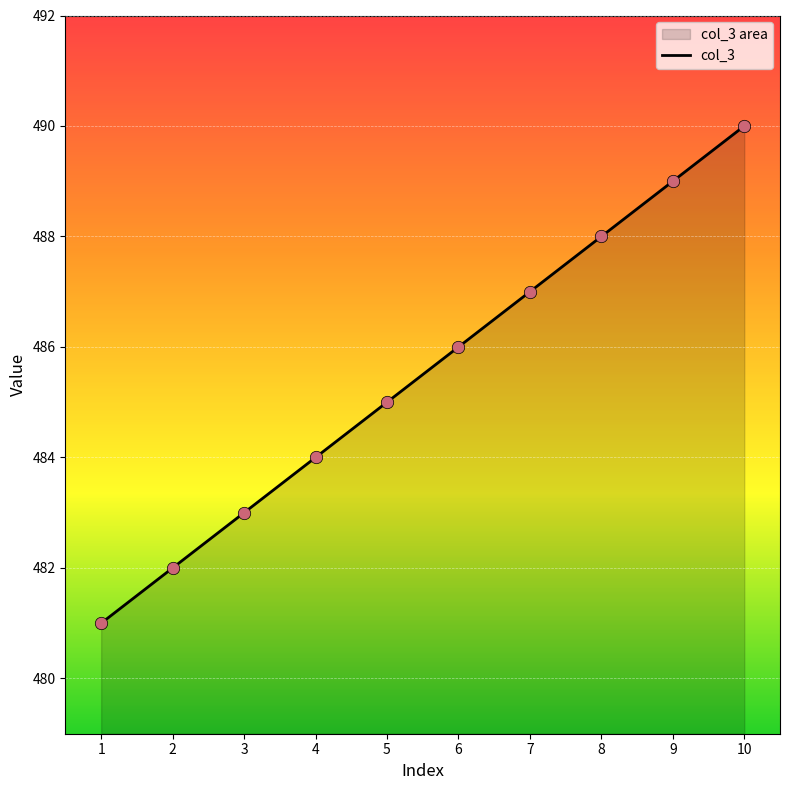

Approximately how many times larger is the value at 3 compared to 8?

1.0